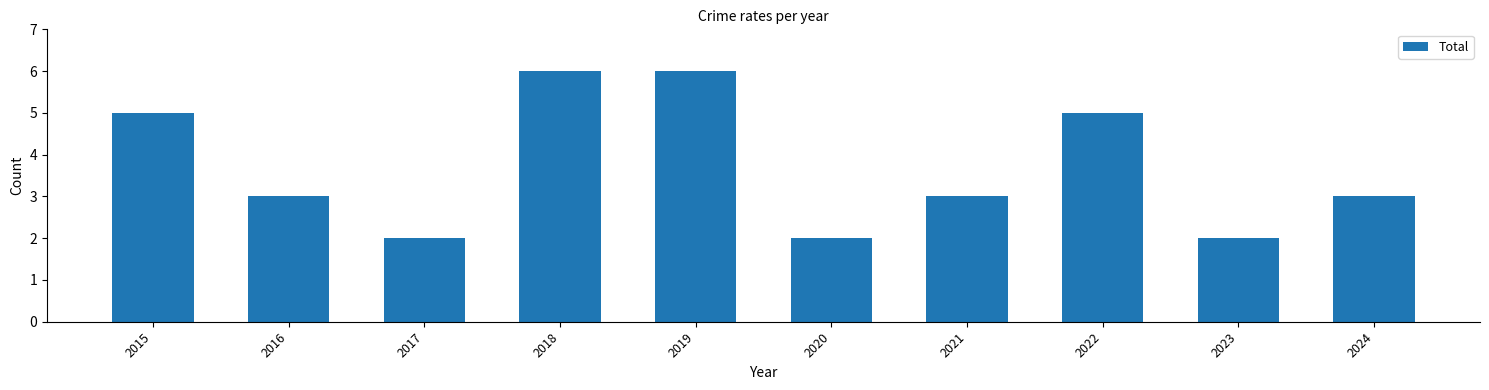

Reading left to right, extract all data points from this chart.

2015=5	2016=3	2017=2	2018=6	2019=6	2020=2	2021=3	2022=5	2023=2	2024=3